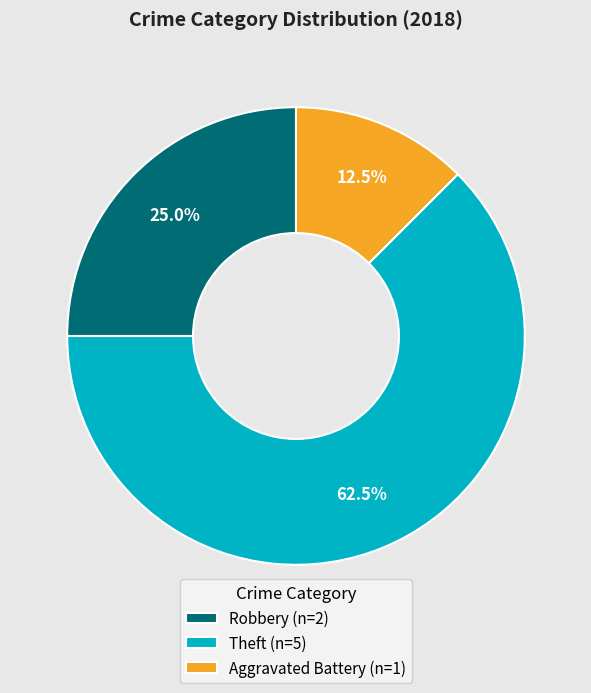

How many segments does this pie chart have?

3